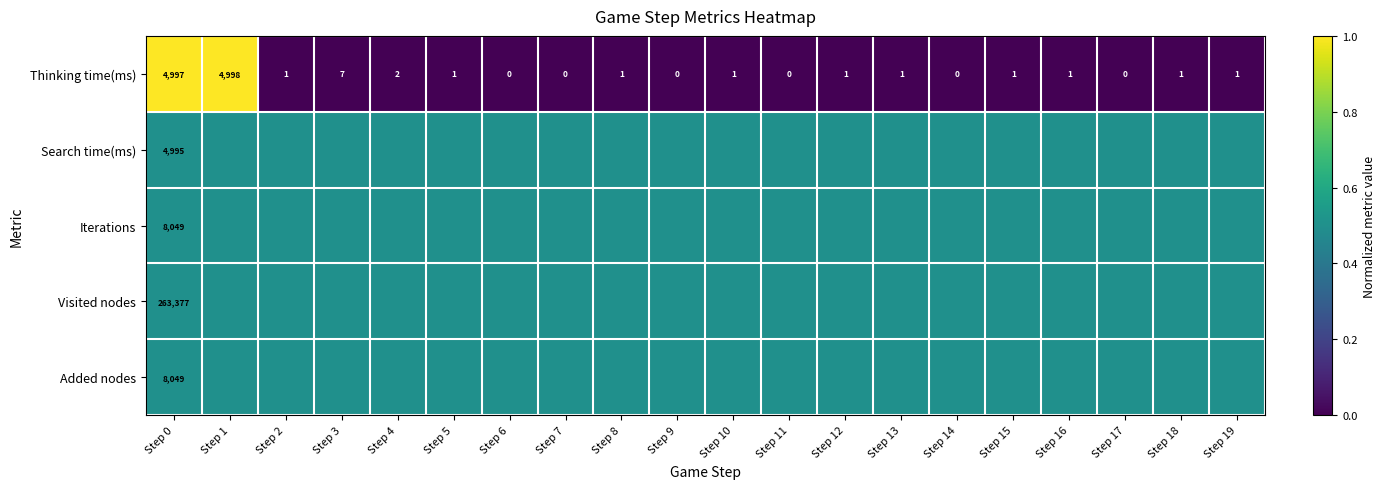

What is the average value of the Thinking time(ms) series?

500.7